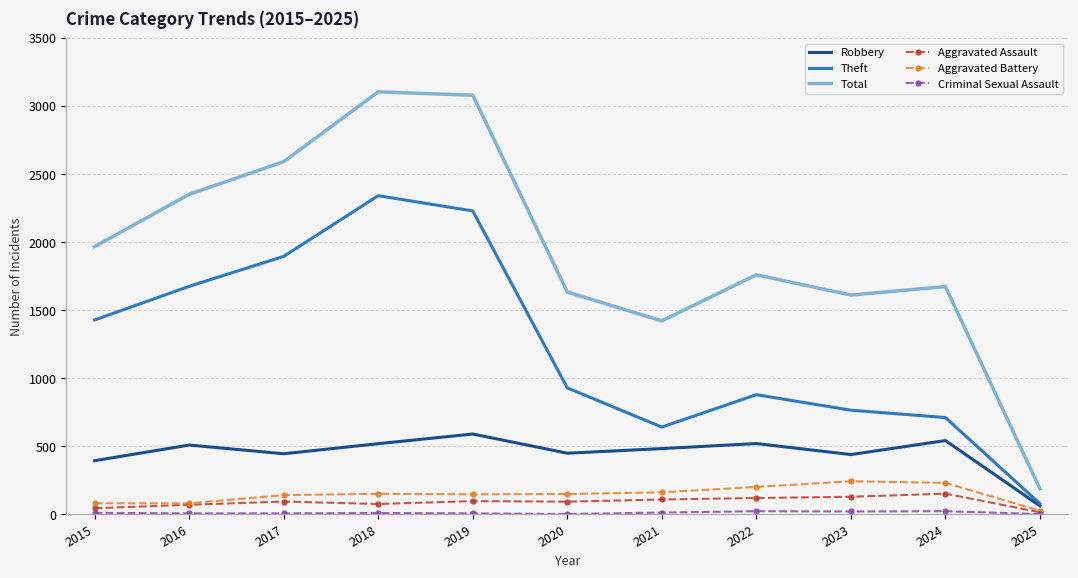

Read the Total value at 2025, to the nearest 100.

200